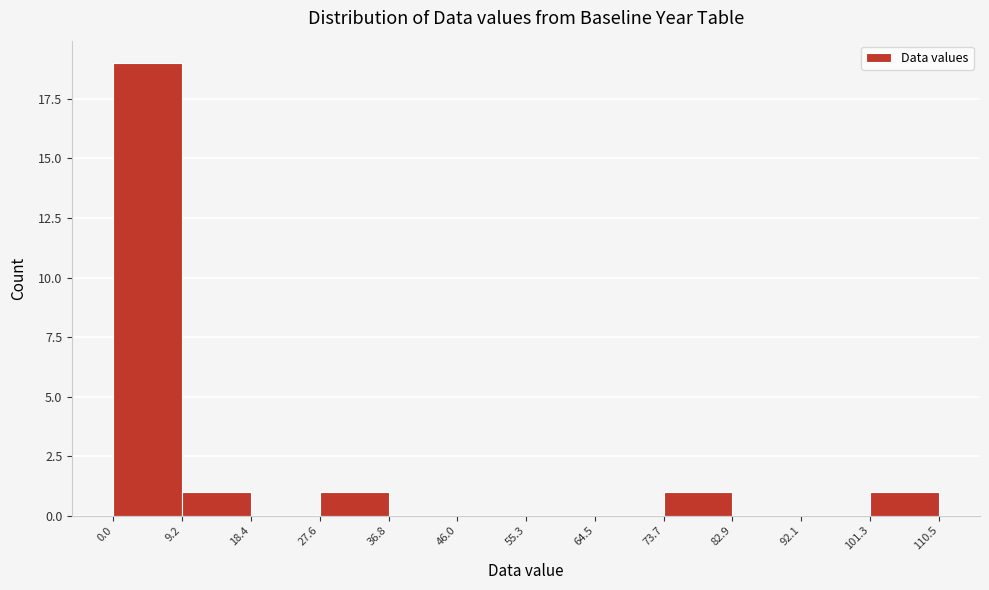

How tall is the bar that spans 9.2 to 18.4 on the x-axis? The values are not printed on the chart, so give them approximately, as read against the axis.

1